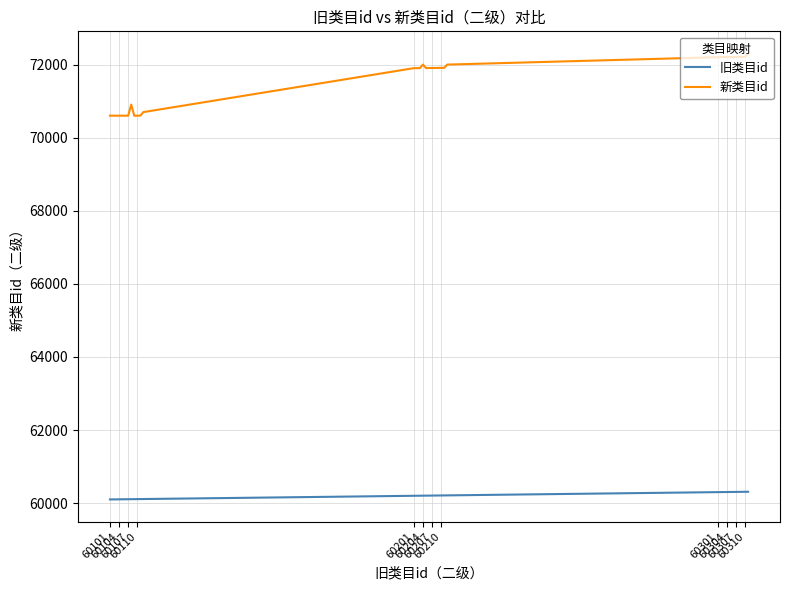

List the series in order of their peak value, lowest first.

旧类目id, 新类目id